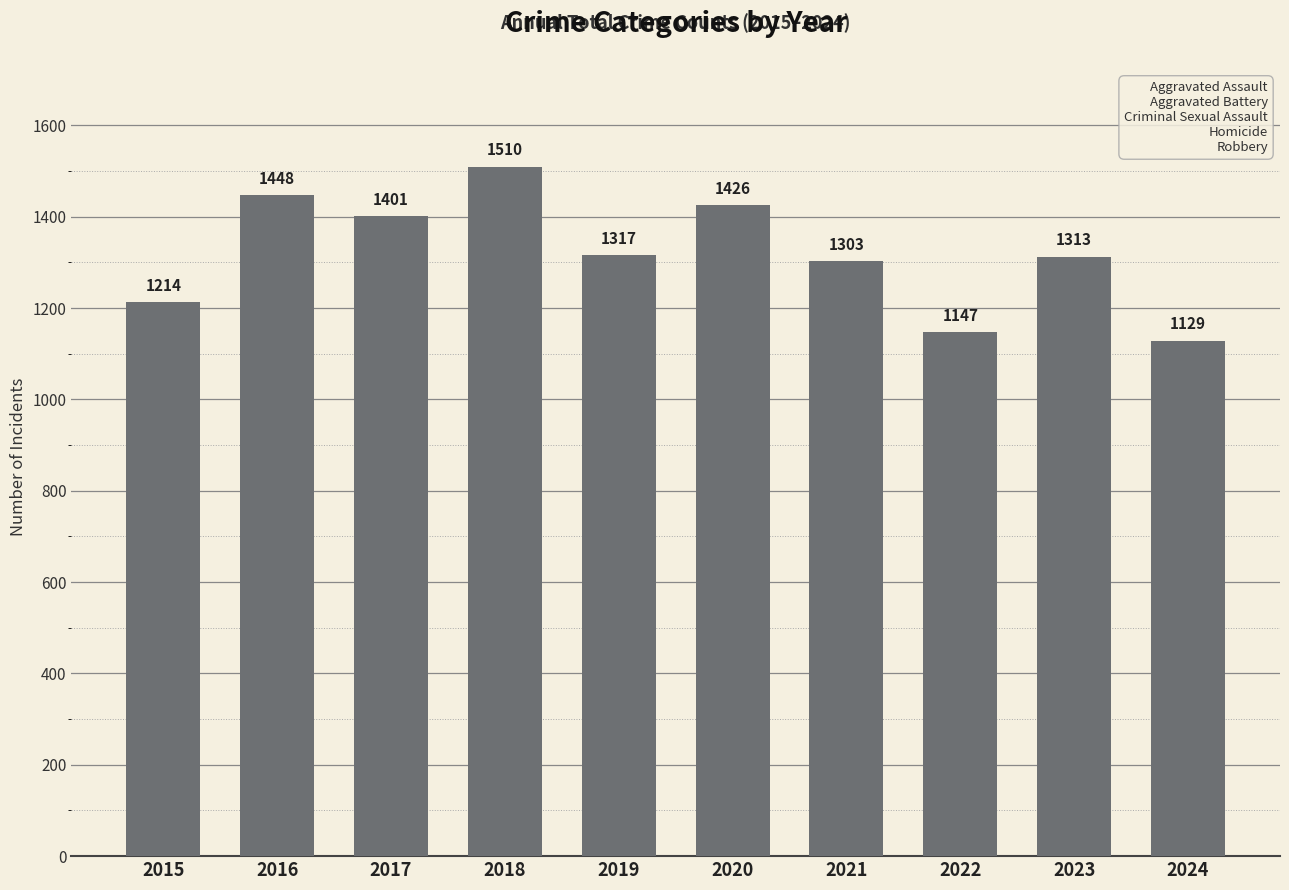

The chart shows a value of 2139 at 2018. True or false?

False